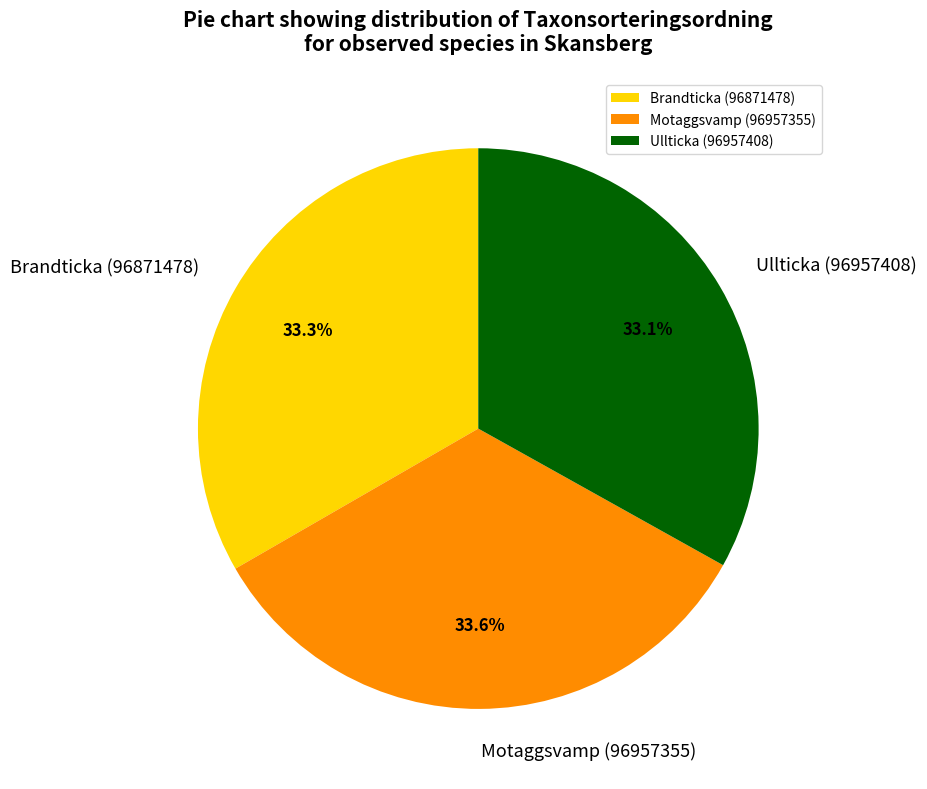

True or false: Motaggsvamp (96957355) accounts for 34% of the total.

True